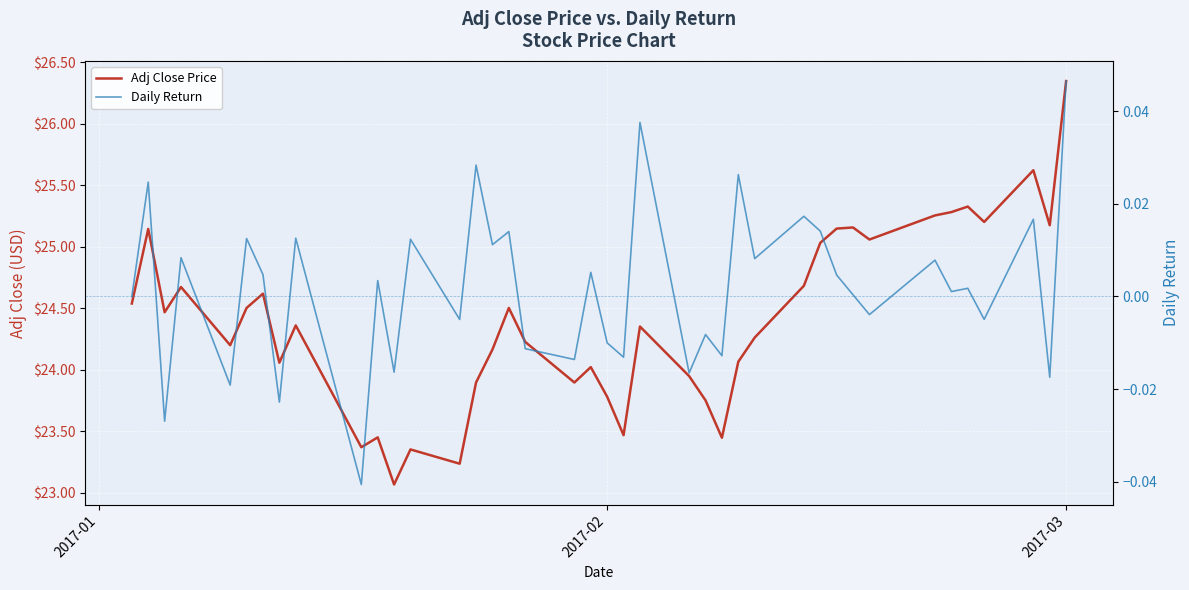

Reading right to left, list all the values displayed in this chart.

Adj Close Price: 26.3	25.2	25.6	25.2	25.3	25.3	25.3	25.1	25.2	25.1	25.0	24.7	24.3	24.1	23.4	23.8	23.9	24.4	23.5	23.8	24.0	23.9	24.2	24.5	24.2	23.9	23.2	23.4	23.1	23.4	23.4	24.4	24.1	24.6	24.5	24.2	24.7	24.5	25.1	24.5
Daily Return: 0.0	-0.0	0.0	-0.0	0.0	0.0	0.0	-0.0	0.0	0.0	0.0	0.0	0.0	0.0	-0.0	-0.0	-0.0	0.0	-0.0	-0.0	0.0	-0.0	-0.0	0.0	0.0	0.0	-0.0	0.0	-0.0	0.0	-0.0	0.0	-0.0	0.0	0.0	-0.0	0.0	-0.0	0.0	0.0